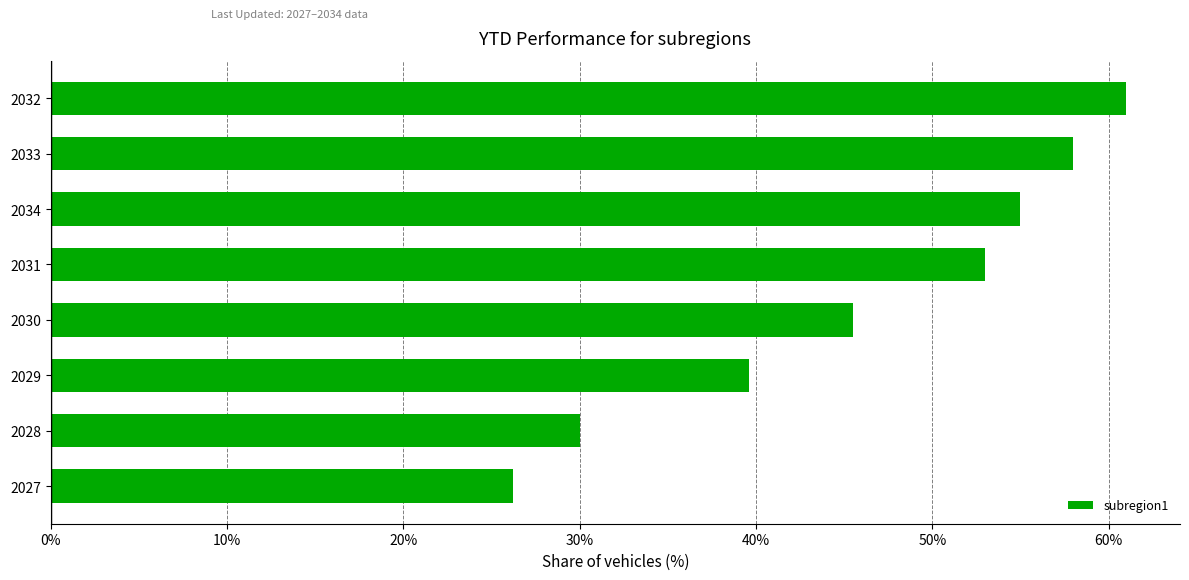

Does the chart contain any negative values?

No